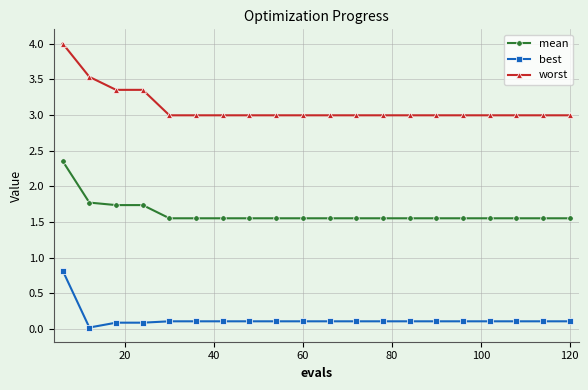

How many series are shown in this chart?

3